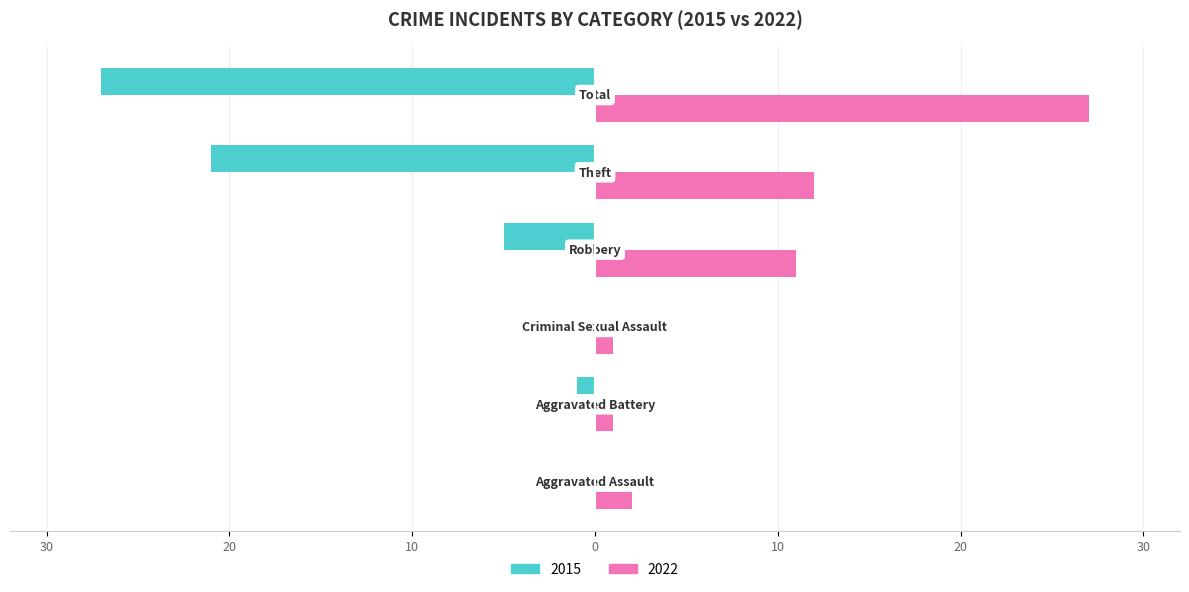

What is the value of the 2022 bar at the 4th from the left?

11